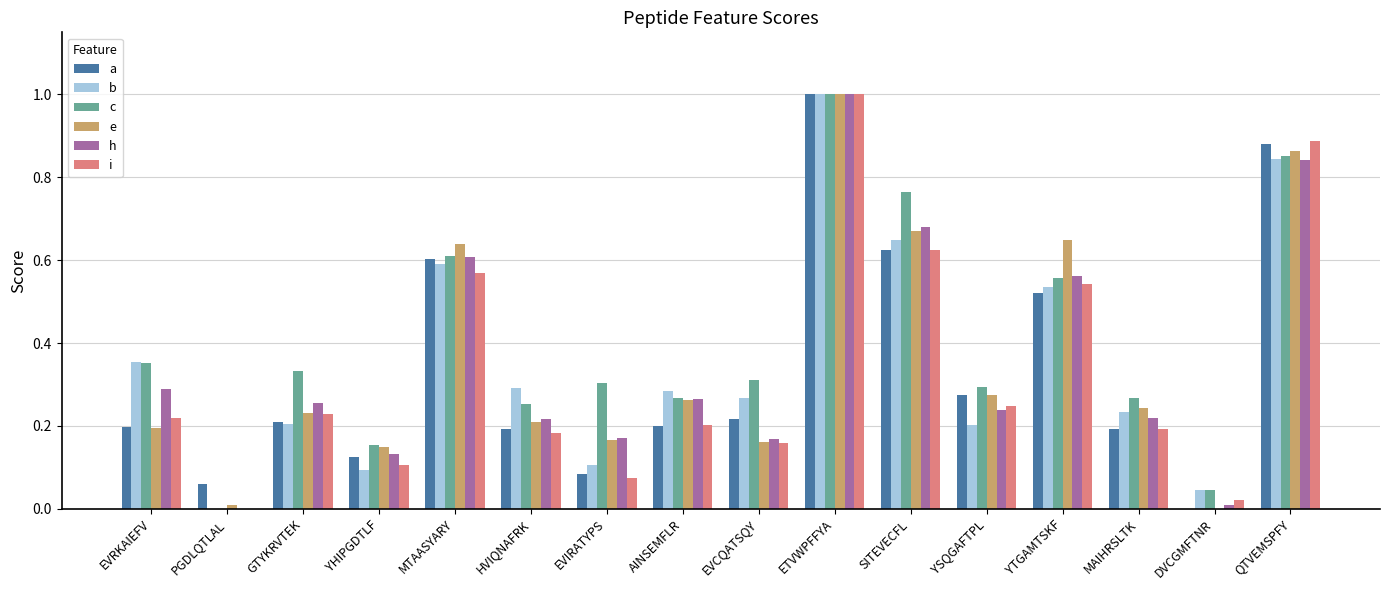

The value of a at QTVEMSPFY is 0.4. True or false?

False